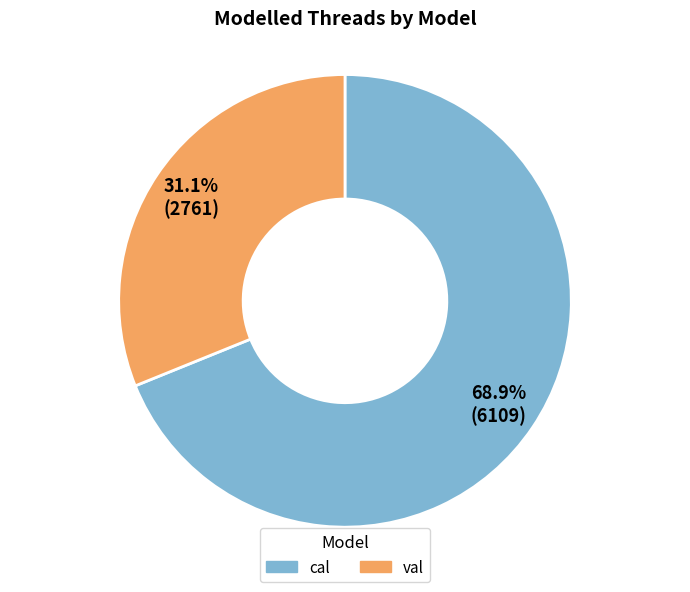

What percentage is the val slice, to the nearest percent?

31%